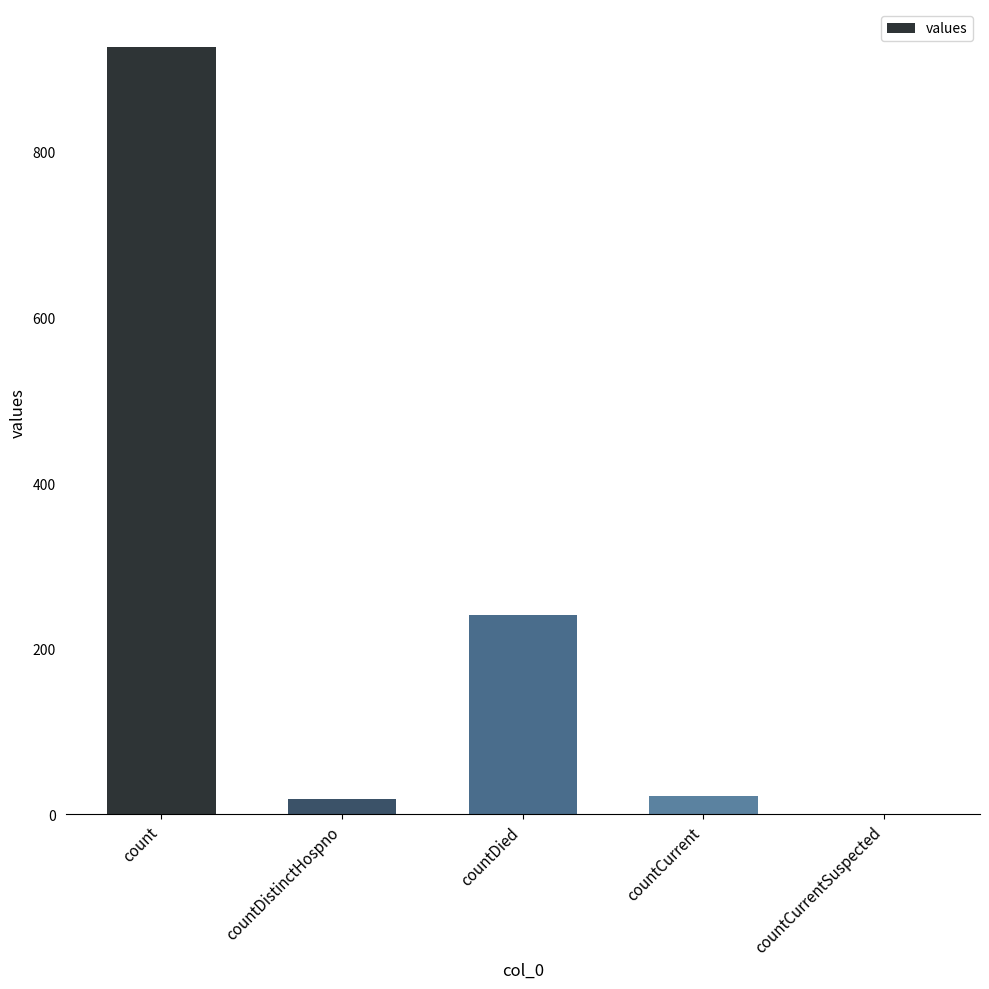

How many categories are shown in the chart?

5